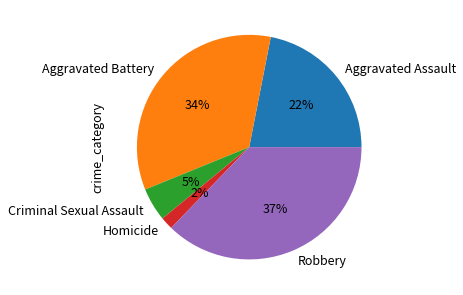

What is the ratio of the value at Homicide to the value at Aggravated Assault?

0.1